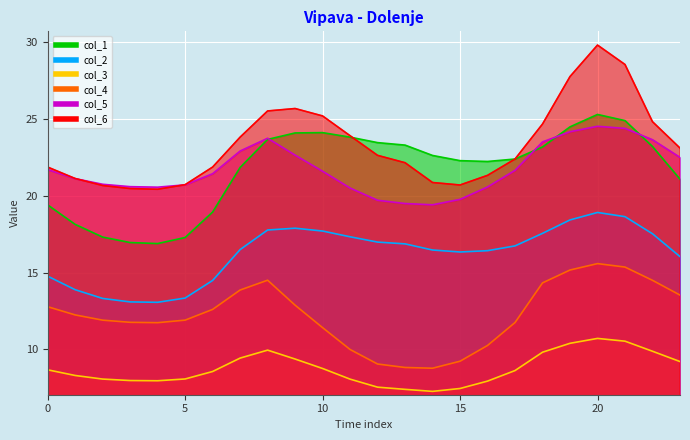

The col_5 series shows 19.4 at 14. True or false?

True